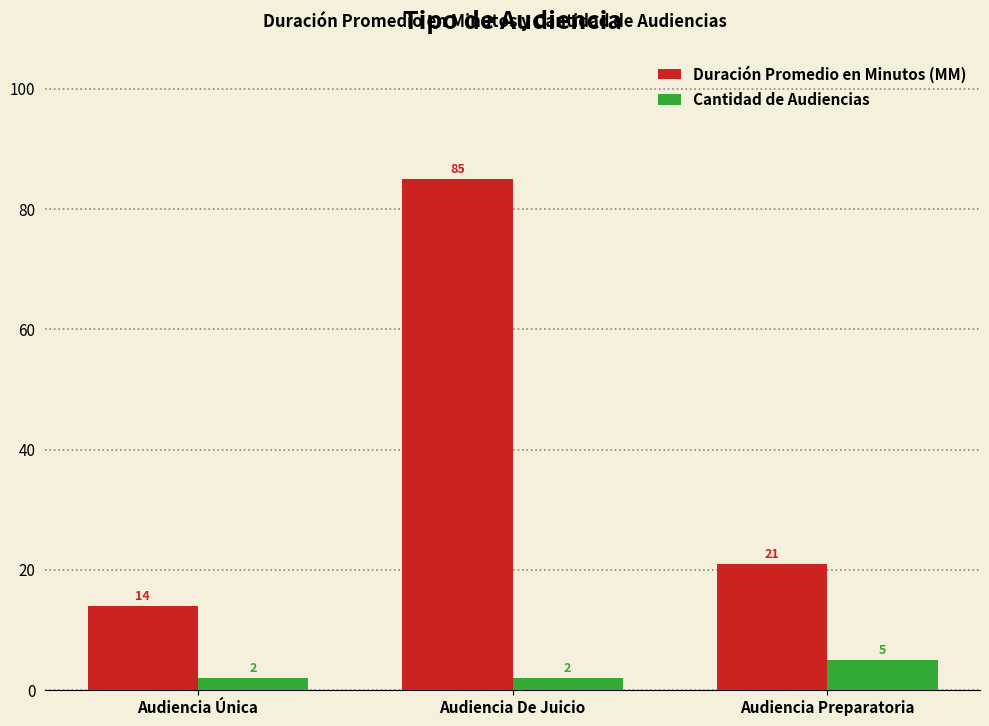

Rank the series by their maximum value, from lowest to highest.

Cantidad de Audiencias, Duración Promedio en Minutos (MM)